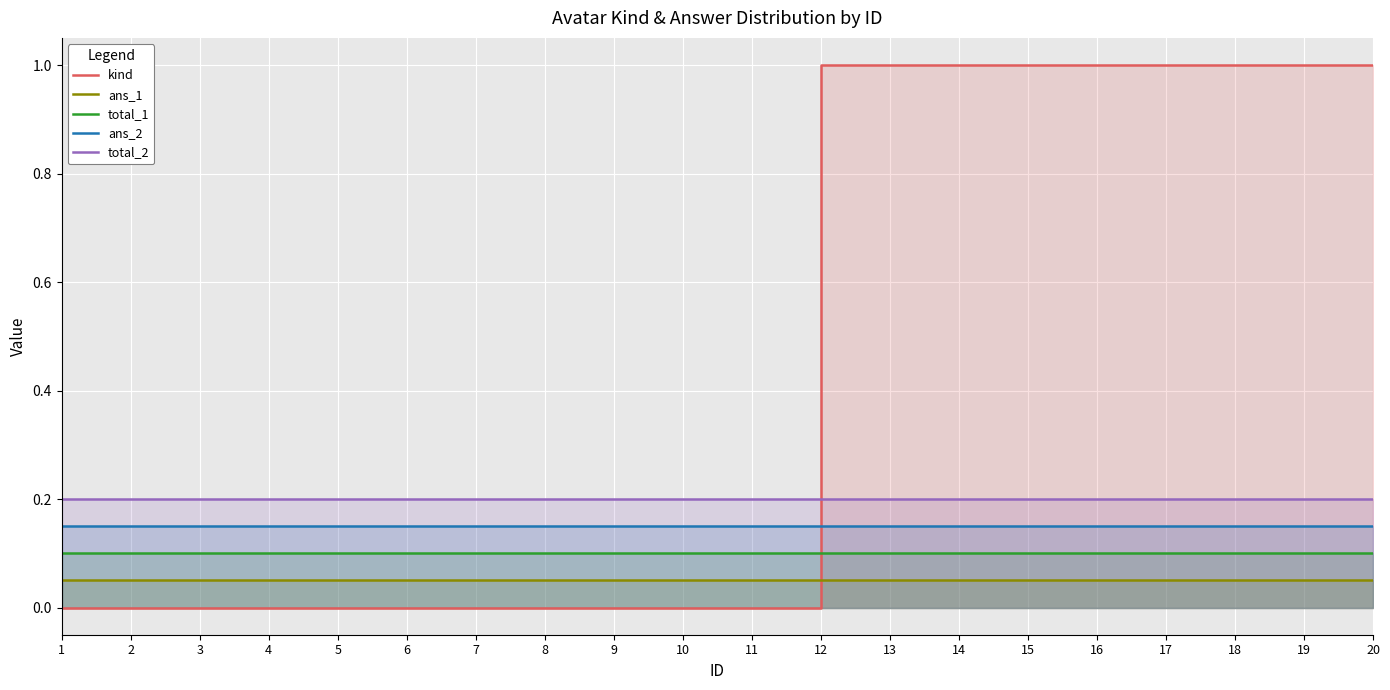

What are all the series names shown in the legend?

kind, ans_1, total_1, ans_2, total_2